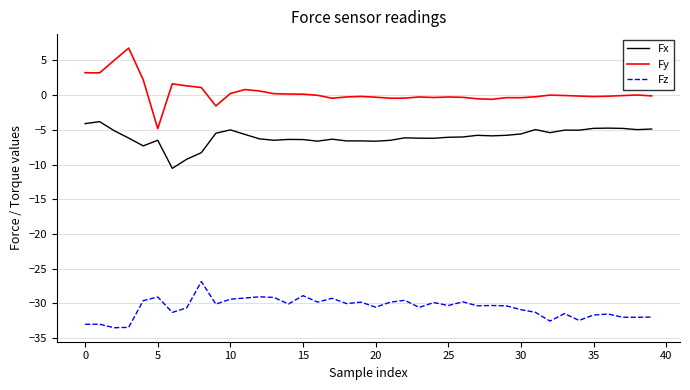

True or false: Fz and Fx cross at least once.

False